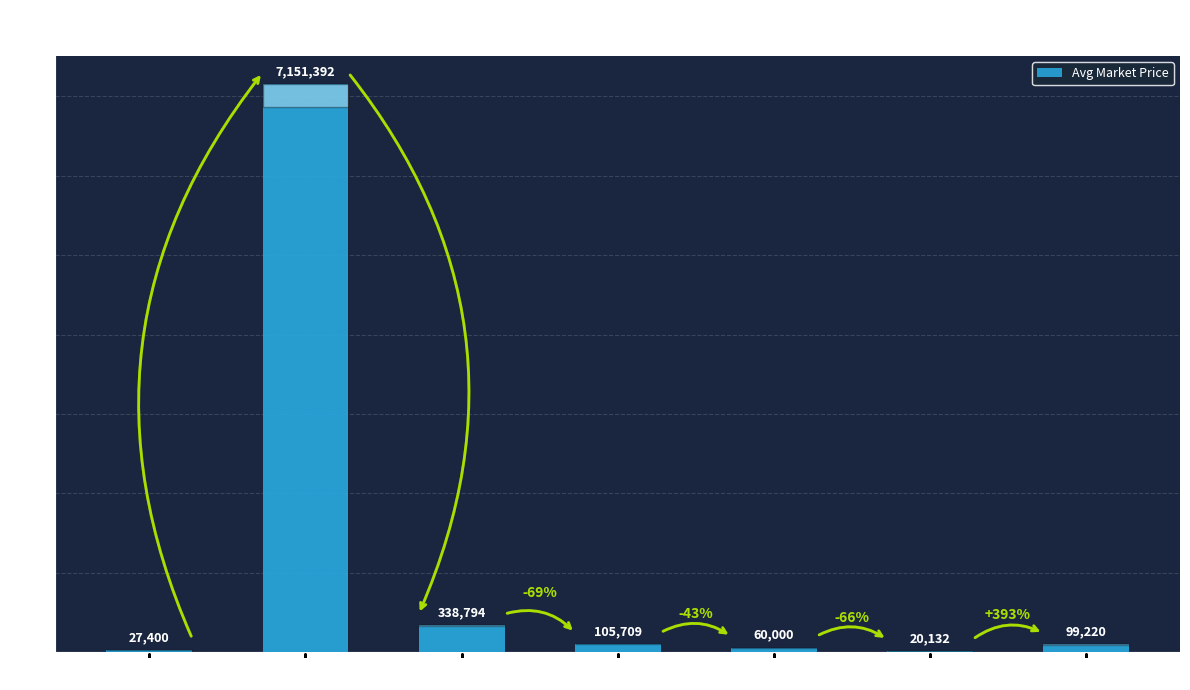

What is the sum of the values at Level 10 and Level 5?

7490185.9